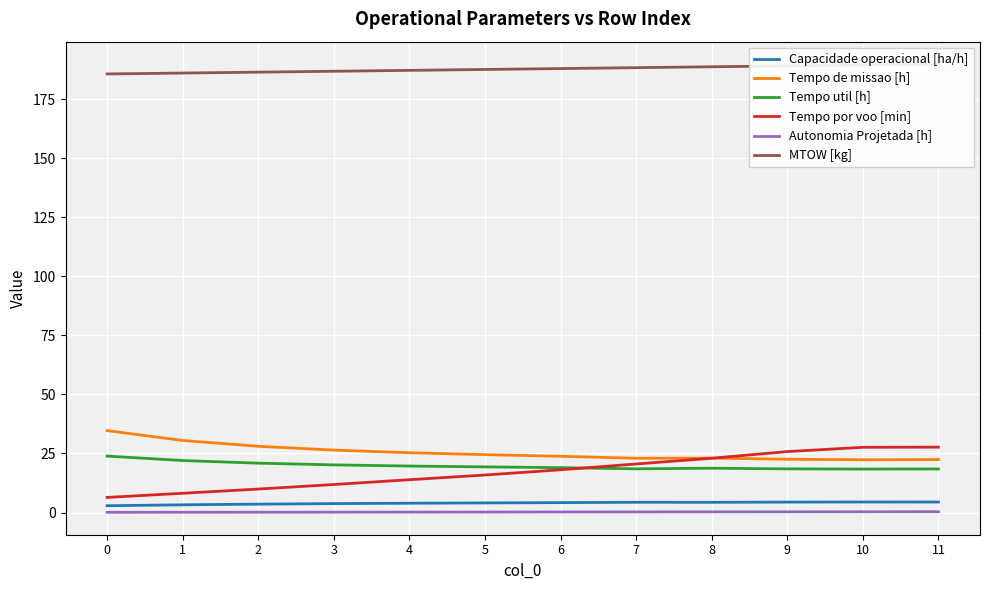

At which category is the sum across all series the highest?

11